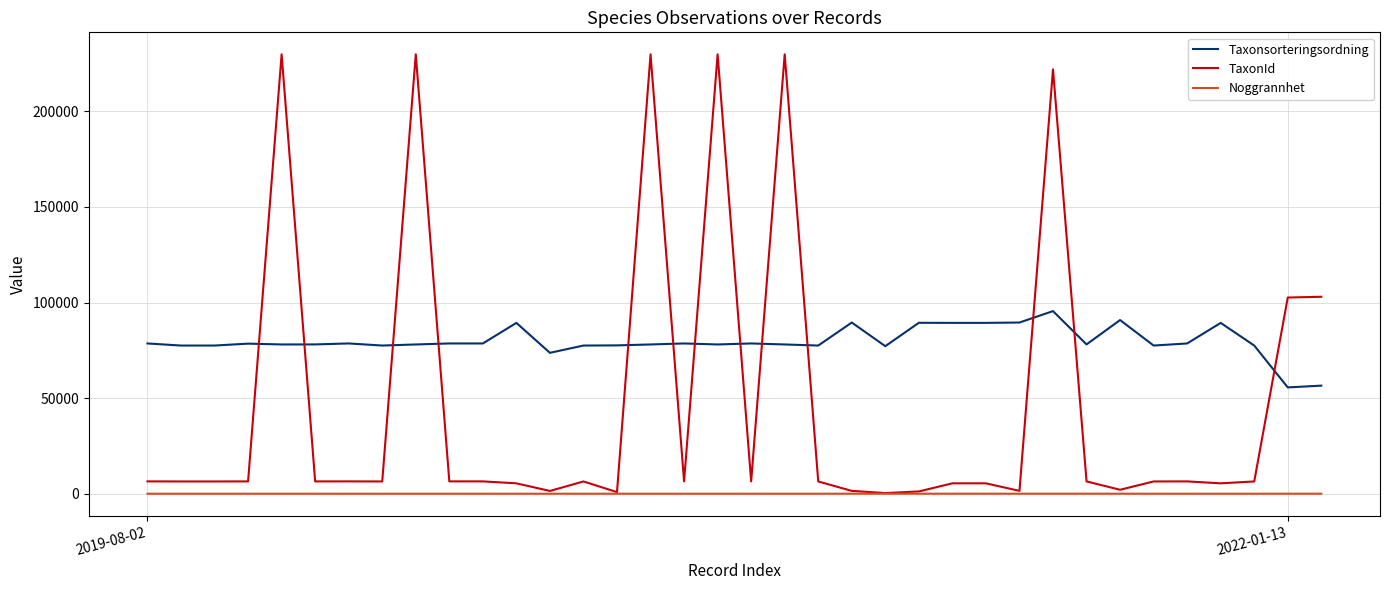

How many values in the TaxonId series are below 6453?

18